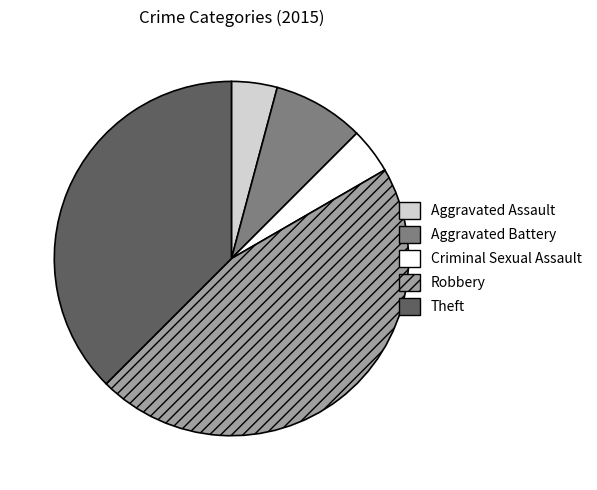

The Aggravated Assault slice represents 4% of the pie. True or false?

True